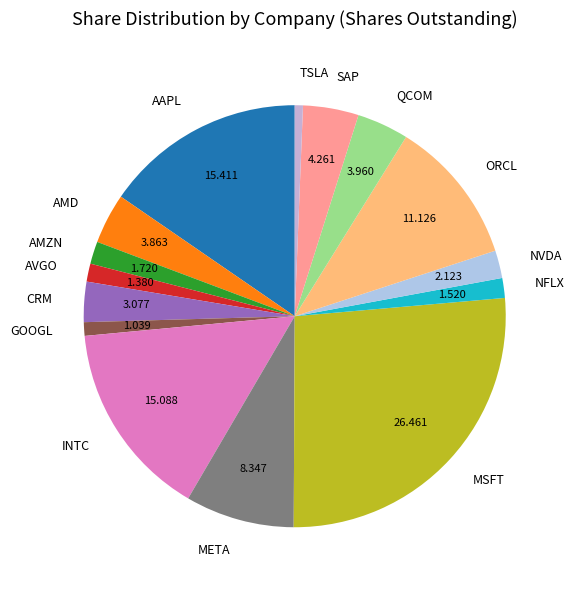

Which category has the biggest portion of the pie?

MSFT